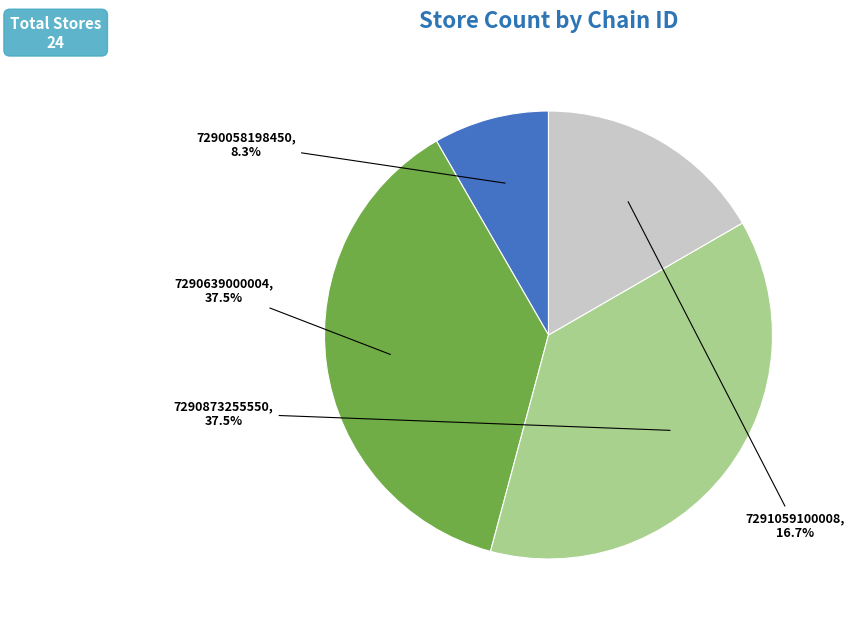

To the nearest percent, what is the difference between the largest and smallest slice percentages?

29%